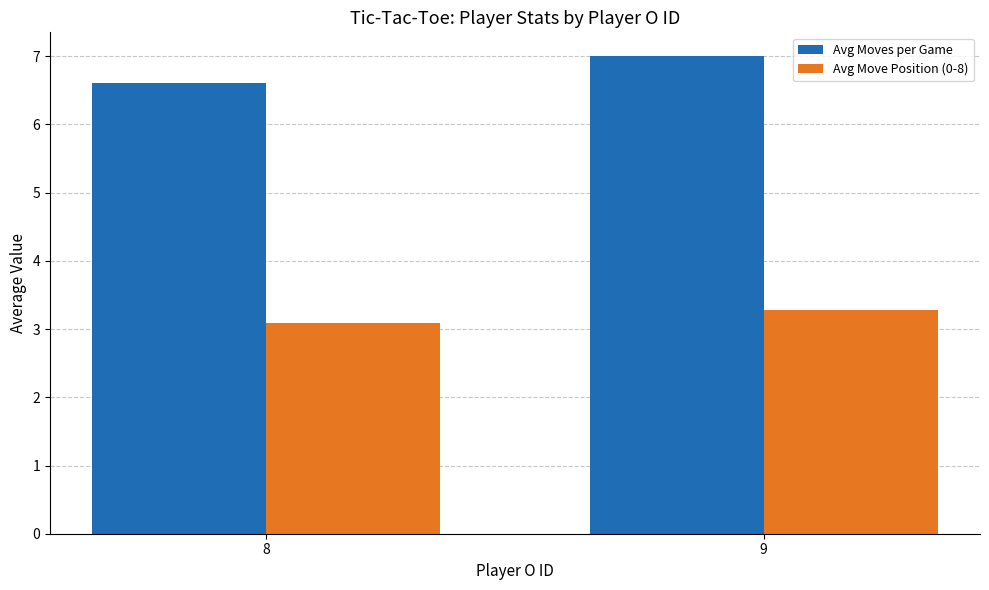

What is the average value of the Avg Move Position (0-8) series?

3.2